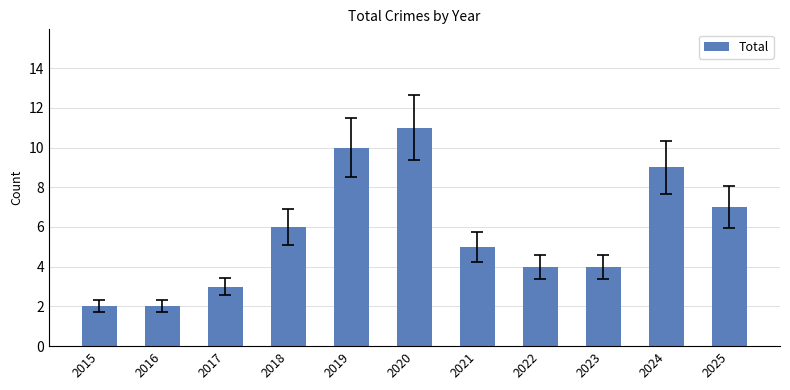

Which category has the highest value across all series?

2020